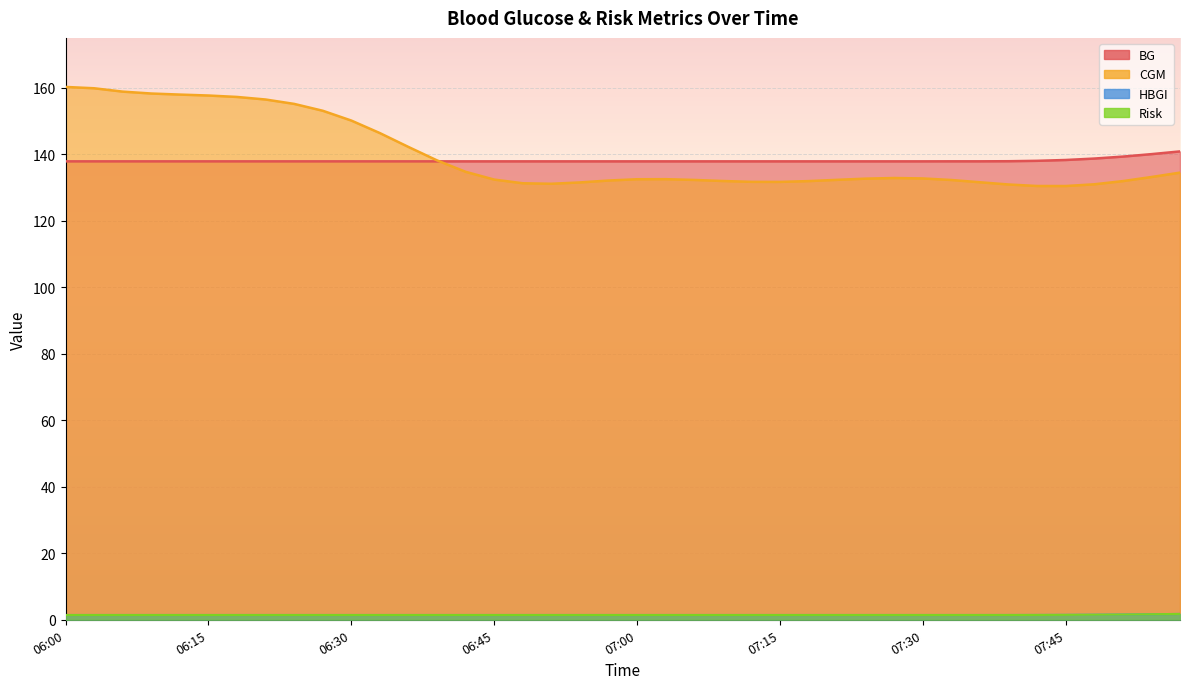

What is the difference between the highest and lowest values at 06:27?

151.7